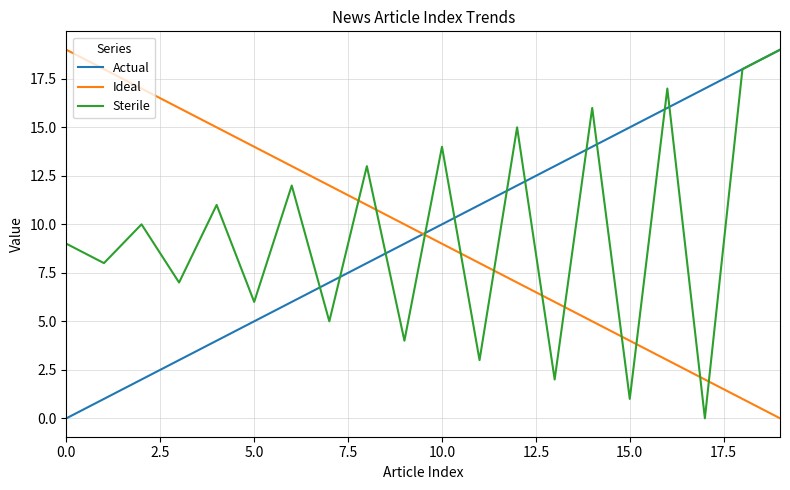

After their last crossing, which series has the higher values: Sterile or Ideal?

Sterile